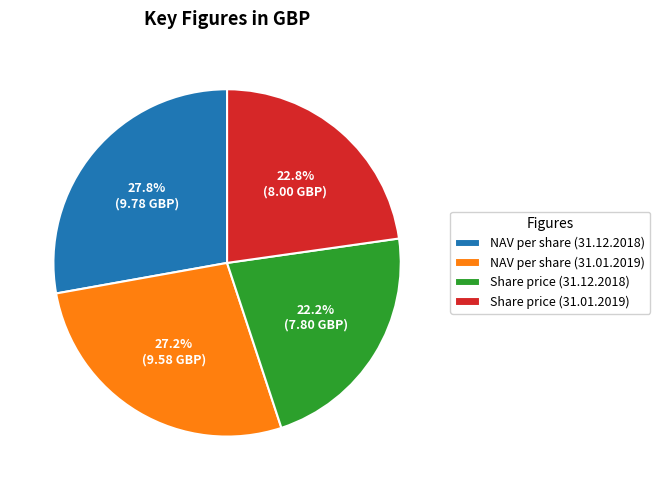

Count the number of slices in the pie.

4